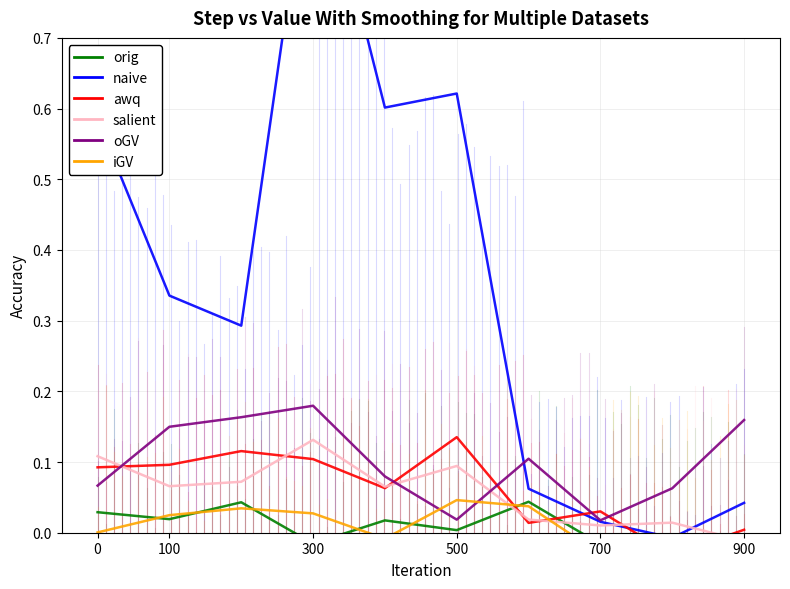

Does the chart have visible grid lines?

Yes